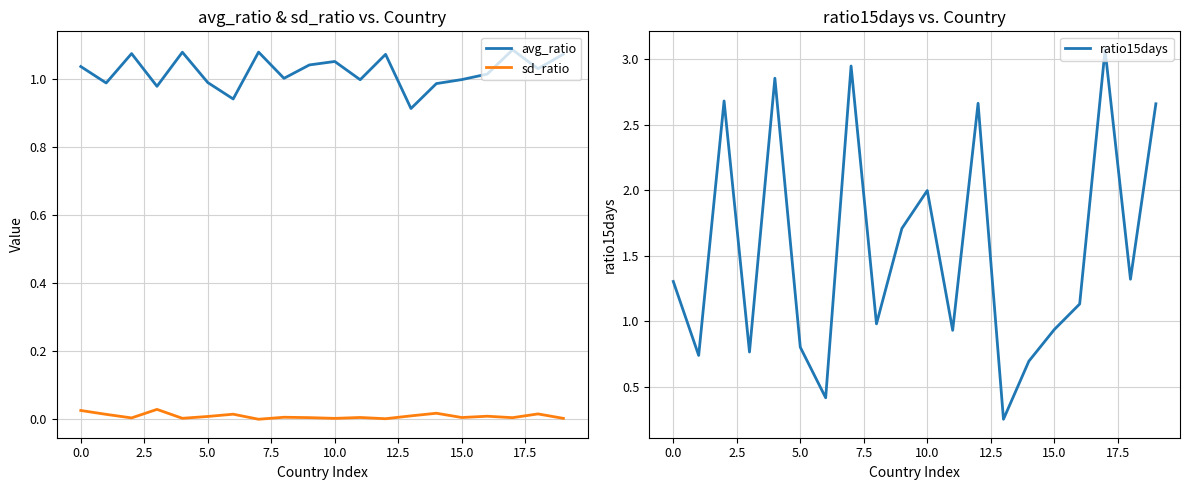

Reading left to right, extract all data points from this chart.

avg_ratio: 1.0	1.0	1.1	1.0	1.1	1.0	0.9	1.1	1.0	1.0	1.1	1.0	1.1	0.9	1.0	1.0	1.0	1.1	1.0	1.1
sd_ratio: 0.0	0.0	0.0	0.0	0.0	0.0	0.0	0.0	0.0	0.0	0.0	0.0	0.0	0.0	0.0	0.0	0.0	0.0	0.0	0.0
ratio15days: 1.3	0.7	2.7	0.8	2.9	0.8	0.4	2.9	1.0	1.7	2.0	0.9	2.7	0.3	0.7	0.9	1.1	3.1	1.3	2.7